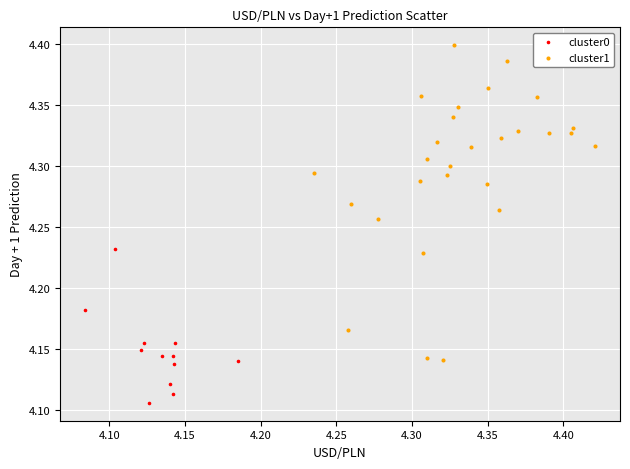

Which series has the largest Y range (max minus min)?

cluster1